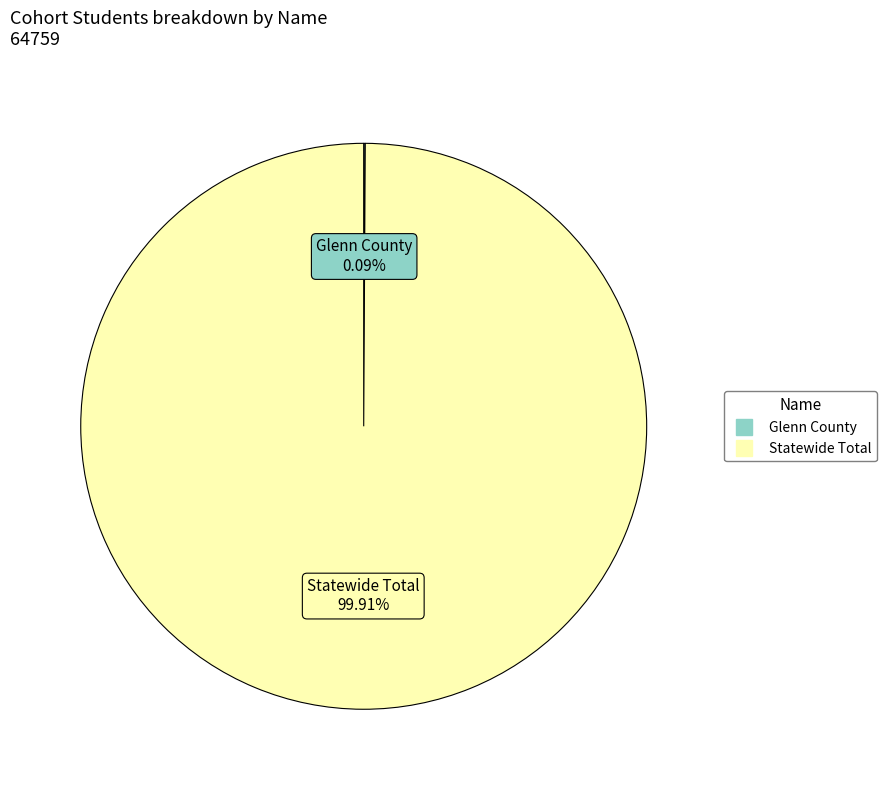

What is the largest slice in the pie chart?

Statewide Total